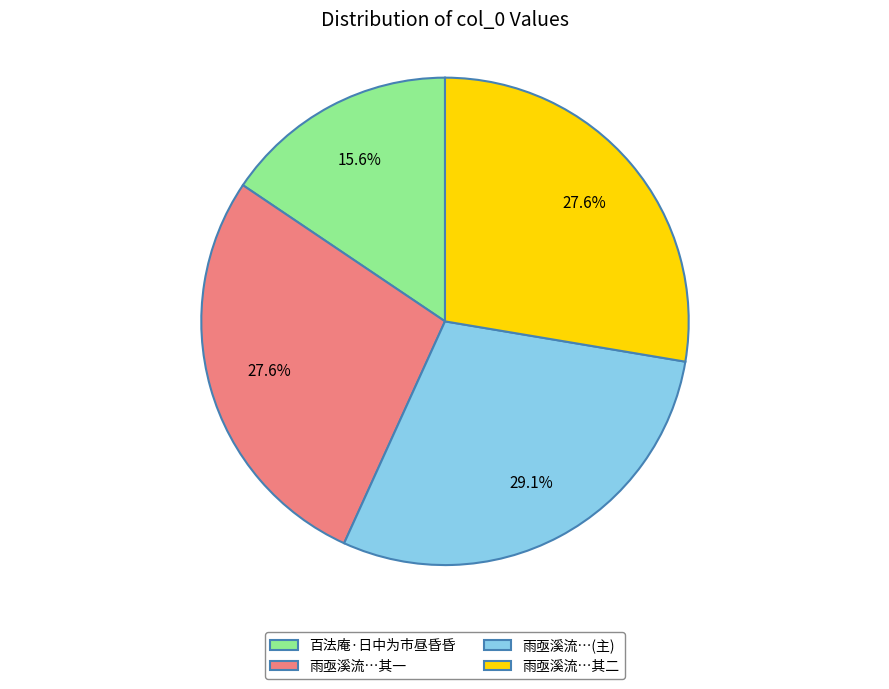

Does any single category account for the majority?

No